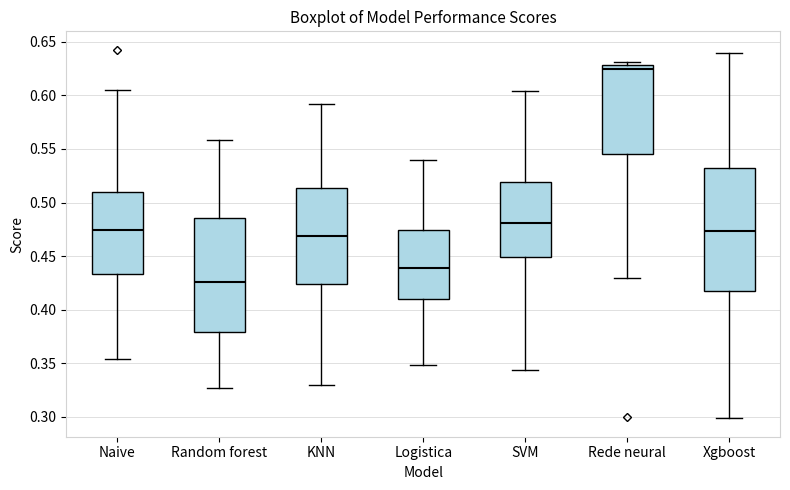

Reading left to right, transcribe this box plot: for each box, give where its median line is, the range the box spans, and where its two whiskers end, as read against the y-axis. The values are not printed on the chart, so give them approximately, as read against the axis.

Naive: median 0.475, box 0.435 to 0.510, whiskers 0.355 to 0.605
Random forest: median 0.425, box 0.380 to 0.485, whiskers 0.325 to 0.560
KNN: median 0.470, box 0.425 to 0.515, whiskers 0.330 to 0.590
Logistica: median 0.440, box 0.410 to 0.475, whiskers 0.350 to 0.540
SVM: median 0.480, box 0.450 to 0.520, whiskers 0.345 to 0.605
Rede neural: median 0.625, box 0.545 to 0.630, whiskers 0.430 to 0.630 (just above the box's upper edge)
Xgboost: median 0.475, box 0.415 to 0.530, whiskers 0.300 to 0.640